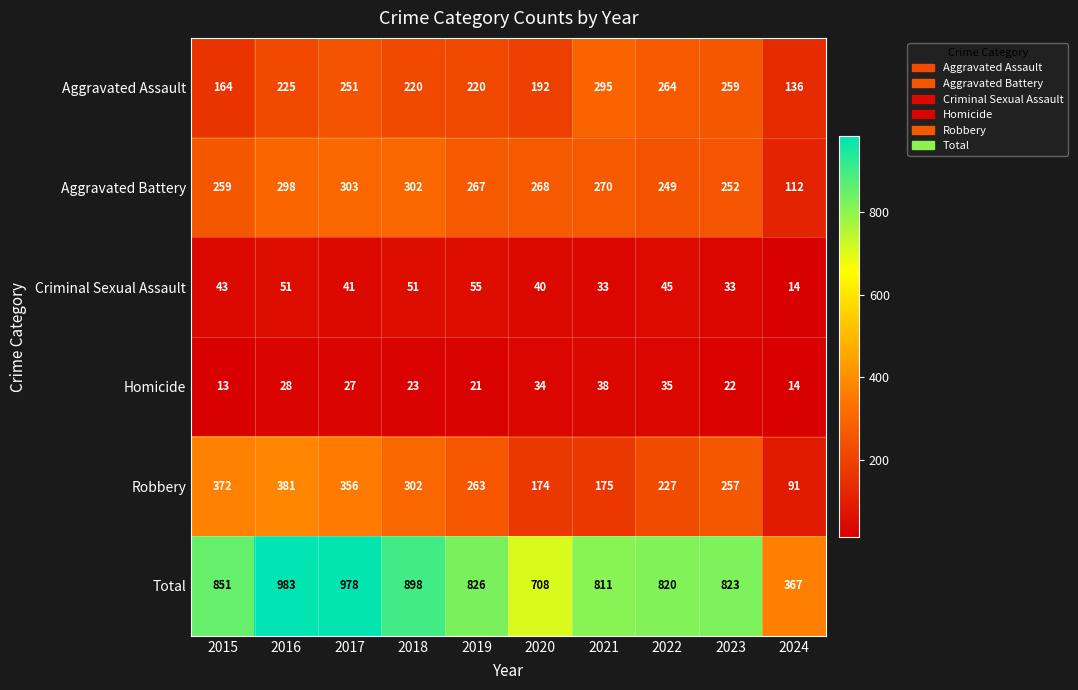

The Aggravated Battery series shows 268 at 2020. True or false?

True